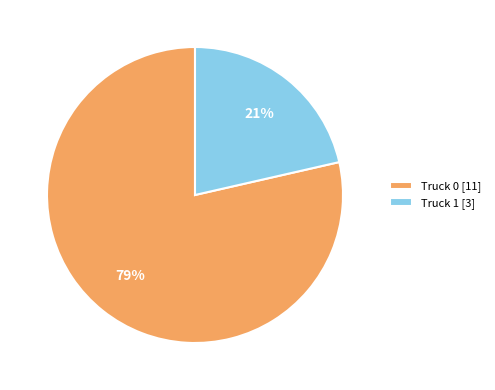

Which has a higher value, Truck 0 or Truck 1?

Truck 0